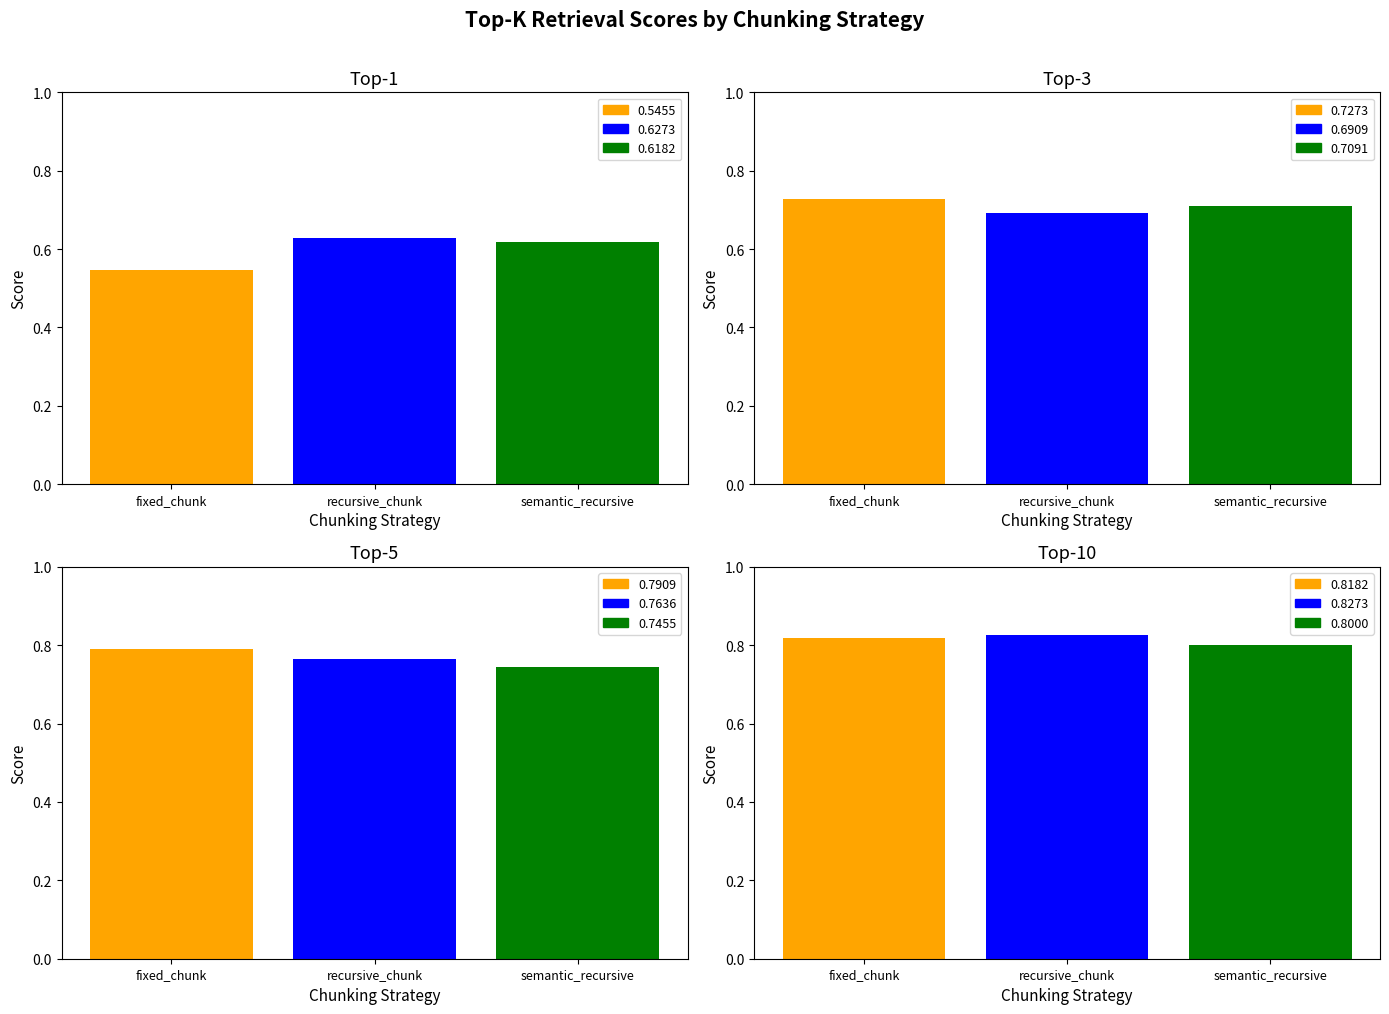

At which label is top_10 closest to 0?

semantic_recursive_chunk